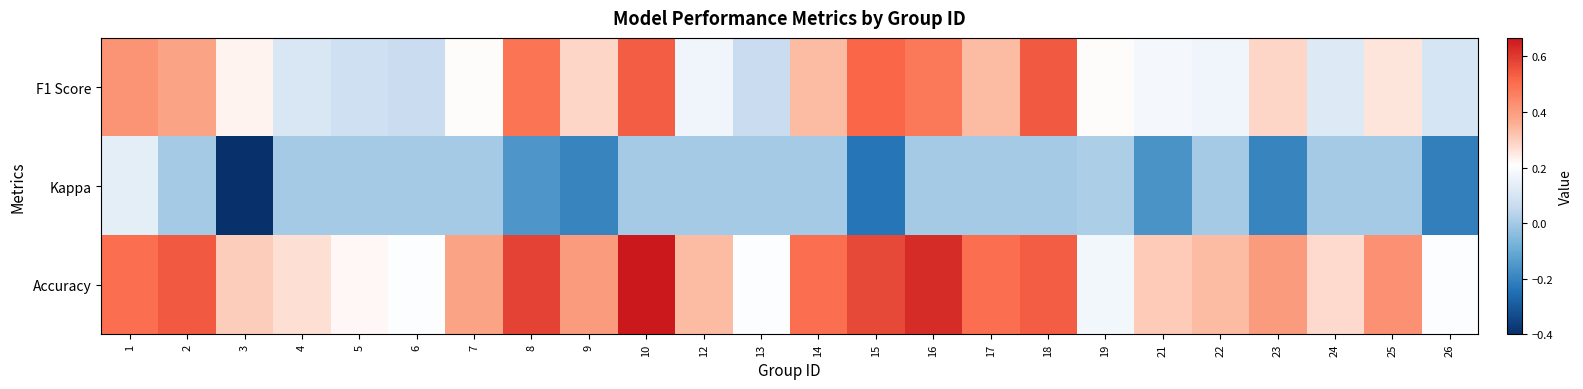

Which has a higher value, 18 or 16?

18